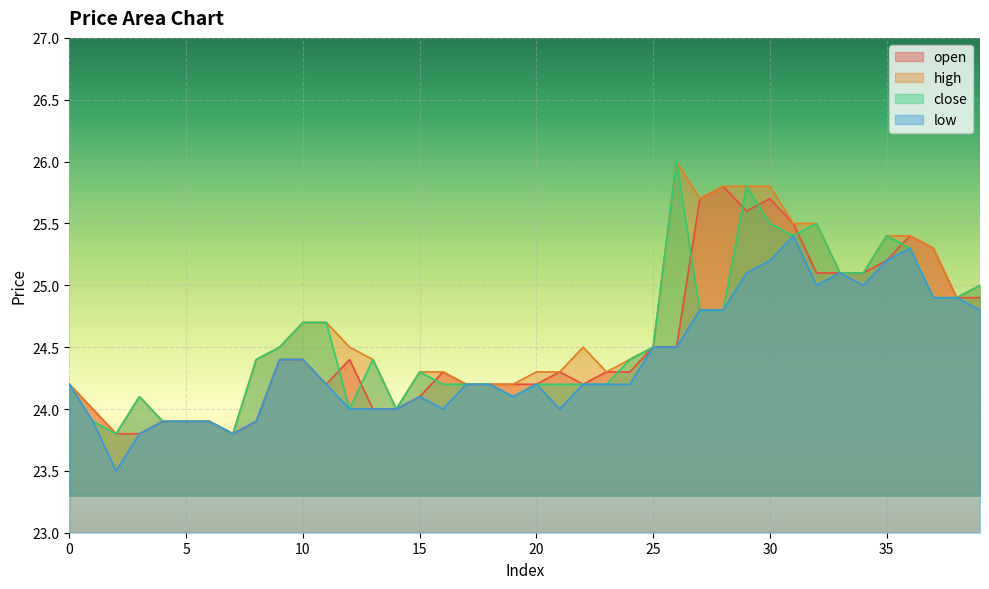

What is the sum of the close values at 35 and 30?

50.9